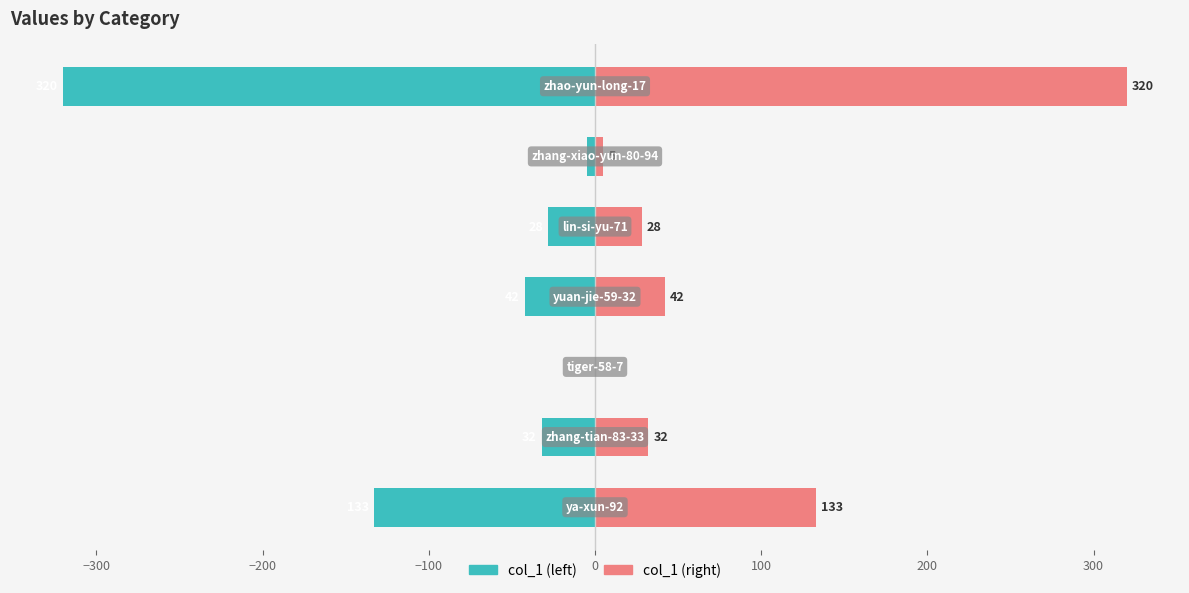

Does the chart contain stacked bars?

No